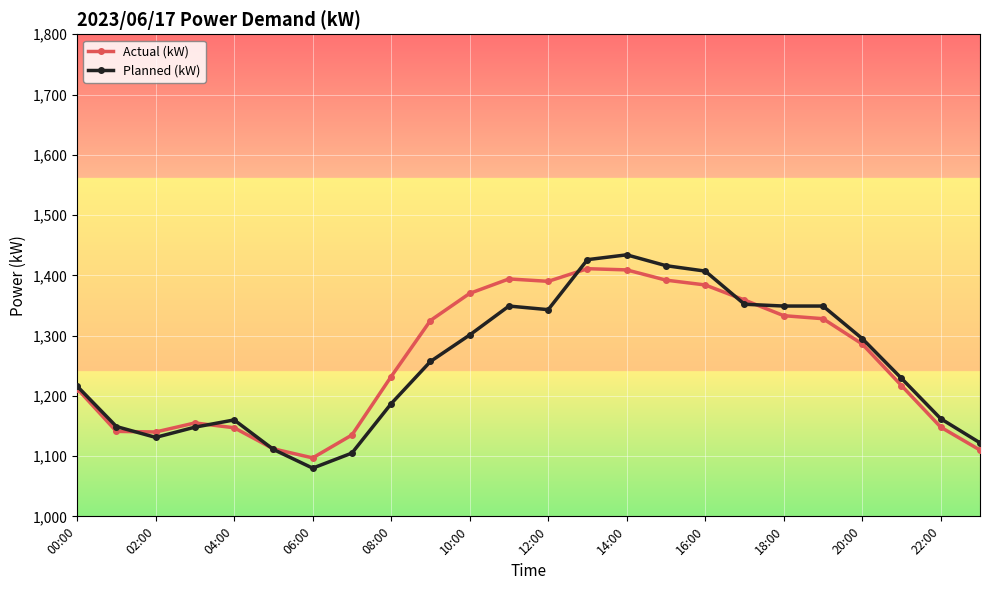

What is the value of the Actual (kW) point at the 1st from the left?

1212